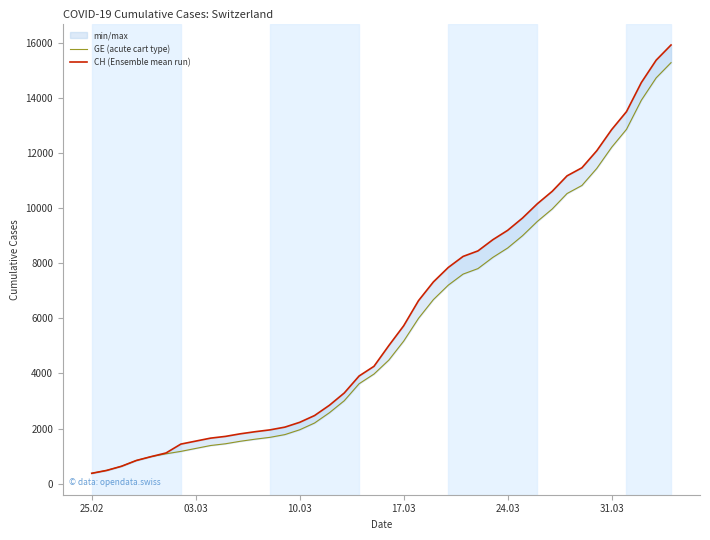

Reading right to left, extract all data points from this chart.

GE (acute cart type): 15284	14733	13919	12863	12210	11444	10825	10533	9971	9520	9000	8554	8213	7807	7607	7205	6681	6002	5174	4485	3978	3627	3010	2574	2201	1955	1780	1681	1614	1538	1447	1384	1278	1171	1083	981	840	630	479	375
CH (Ensemble mean run): 15926	15375	14561	13505	12852	12086	11467	11175	10613	10162	9642	9196	8855	8449	8249	7847	7323	6644	5731	5012	4259	3908	3291	2845	2472	2226	2051	1952	1885	1809	1715	1652	1544	1436	1113	981	840	630	479	375